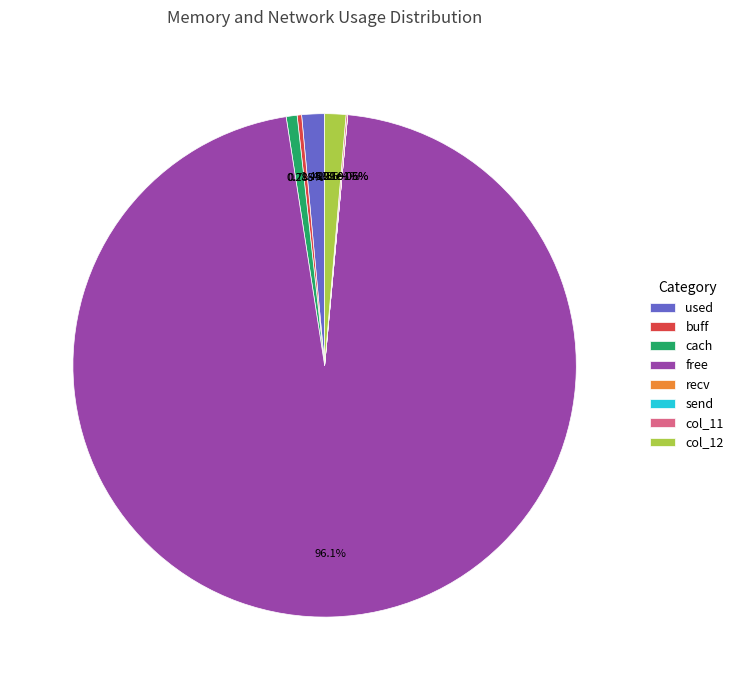

To the nearest percent, what portion does col_12 represent?

1%